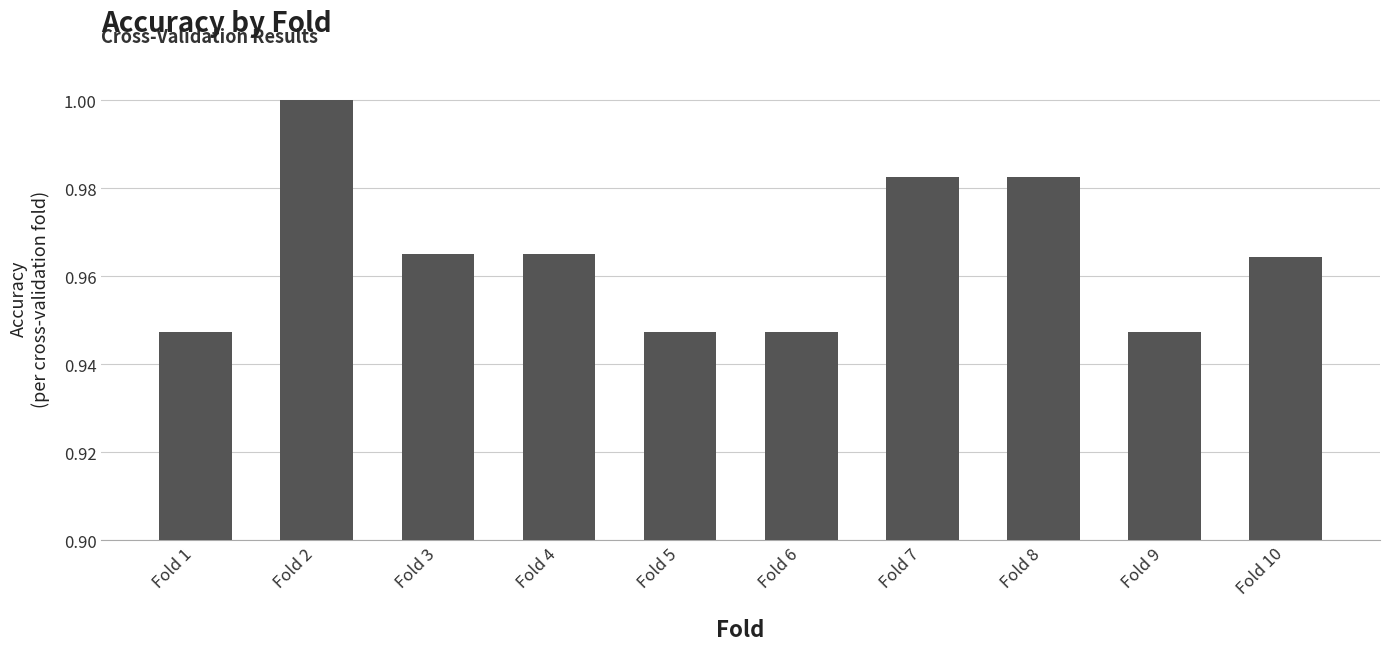

What is the sum of the values at Fold 10 and Fold 6?

1.9